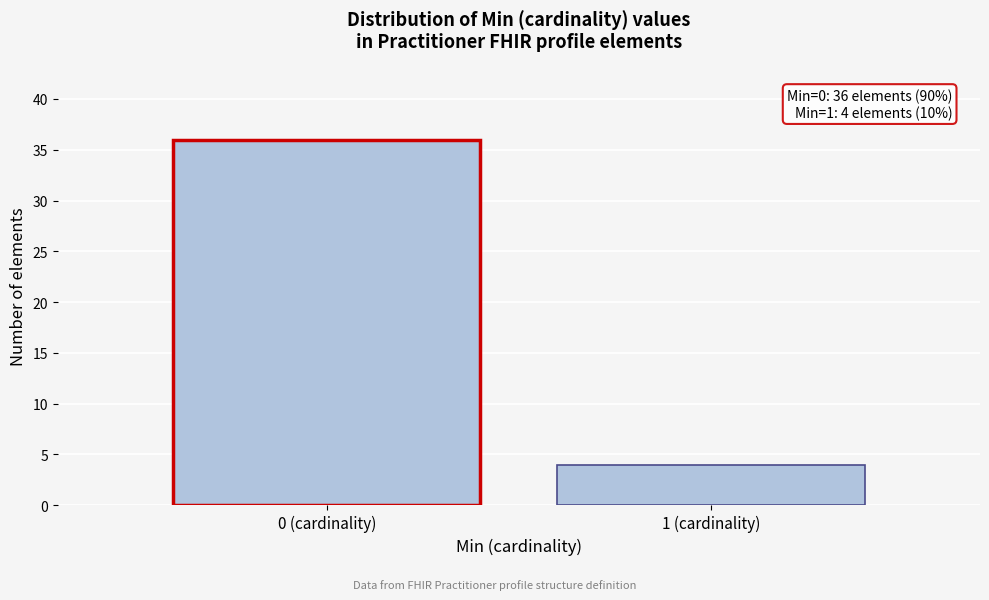

Reading left to right, extract all data points from this chart.

0 (cardinality)=36	1 (cardinality)=4